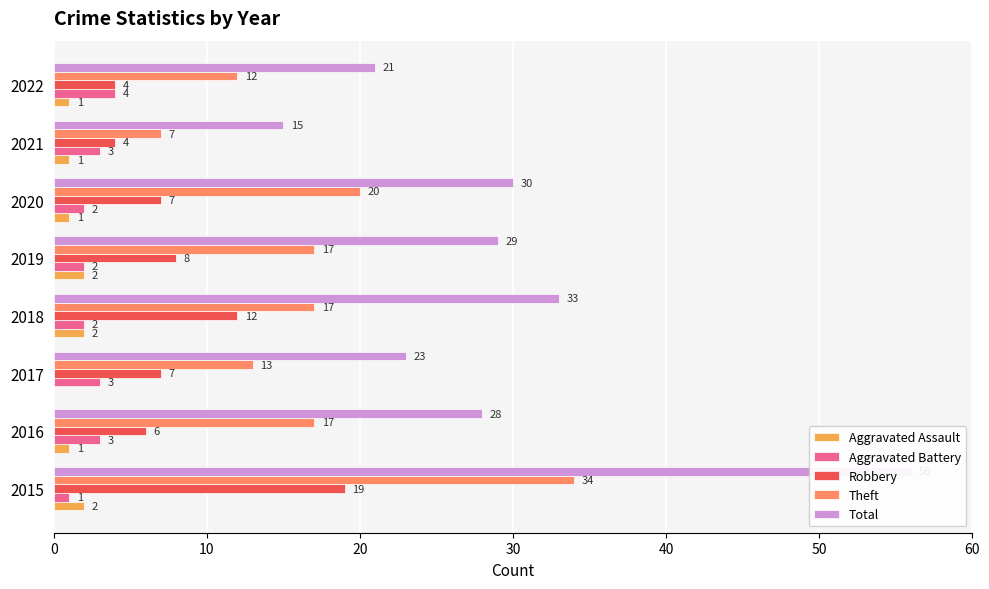

What is the average value of the Theft series?

17